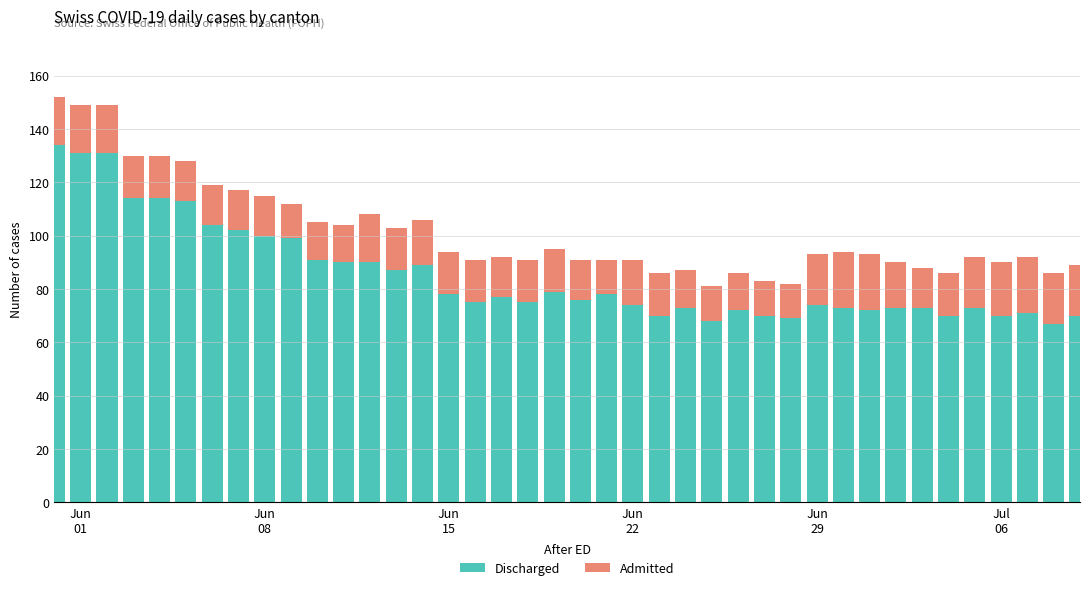

What is the highest value of the Discharged series?

134